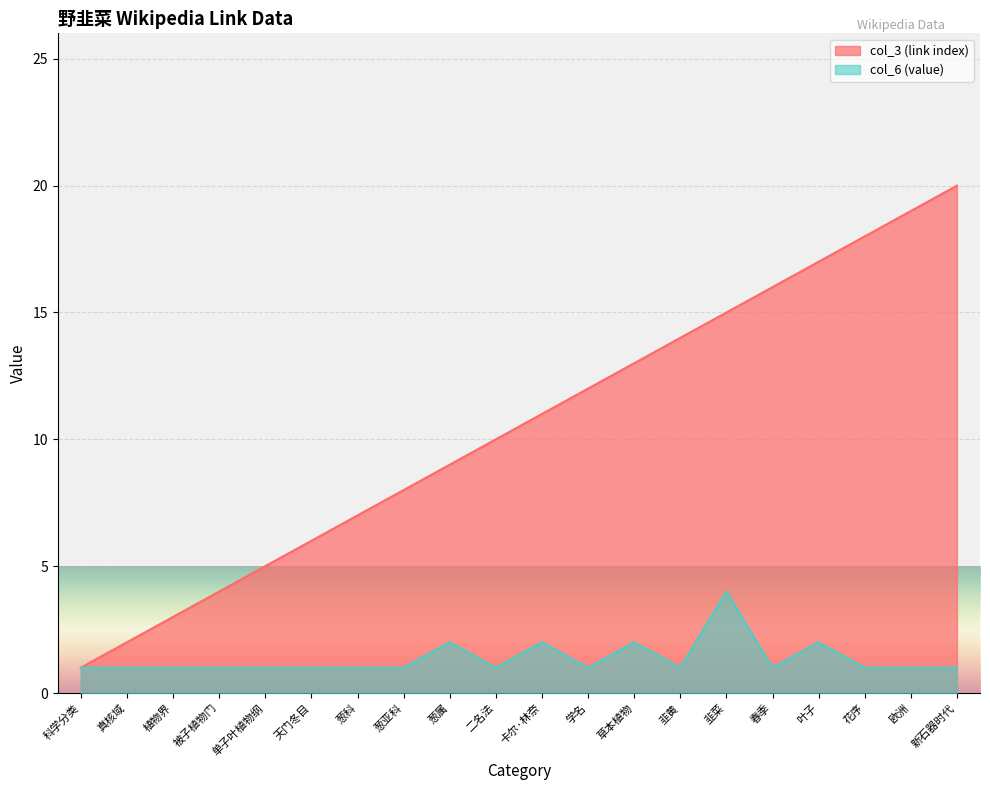

Is the value of col_3 (link index) at 卡尔·林奈 greater than the value of col_6 (value) at 新石器时代?

Yes